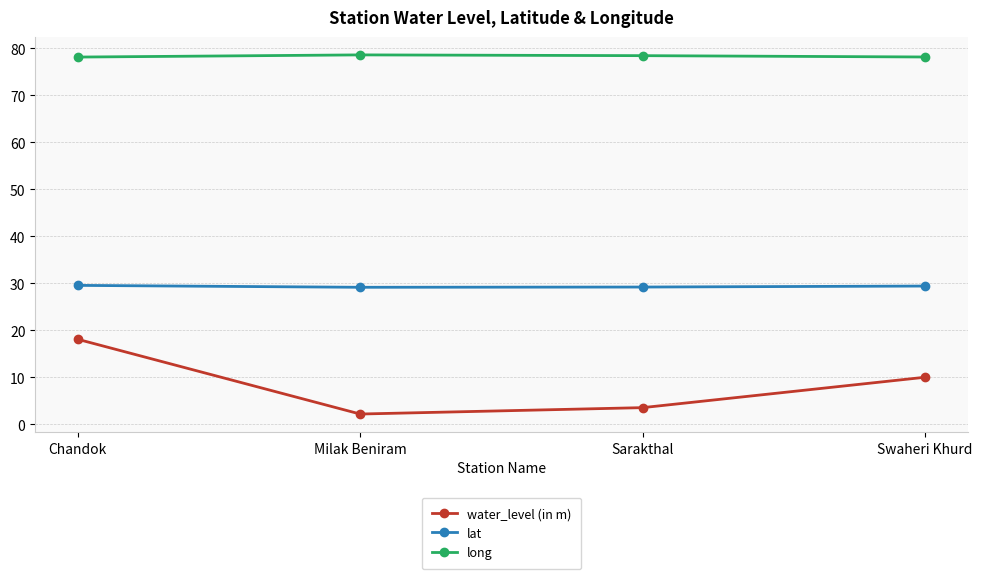

What is the greatest value displayed?

78.6